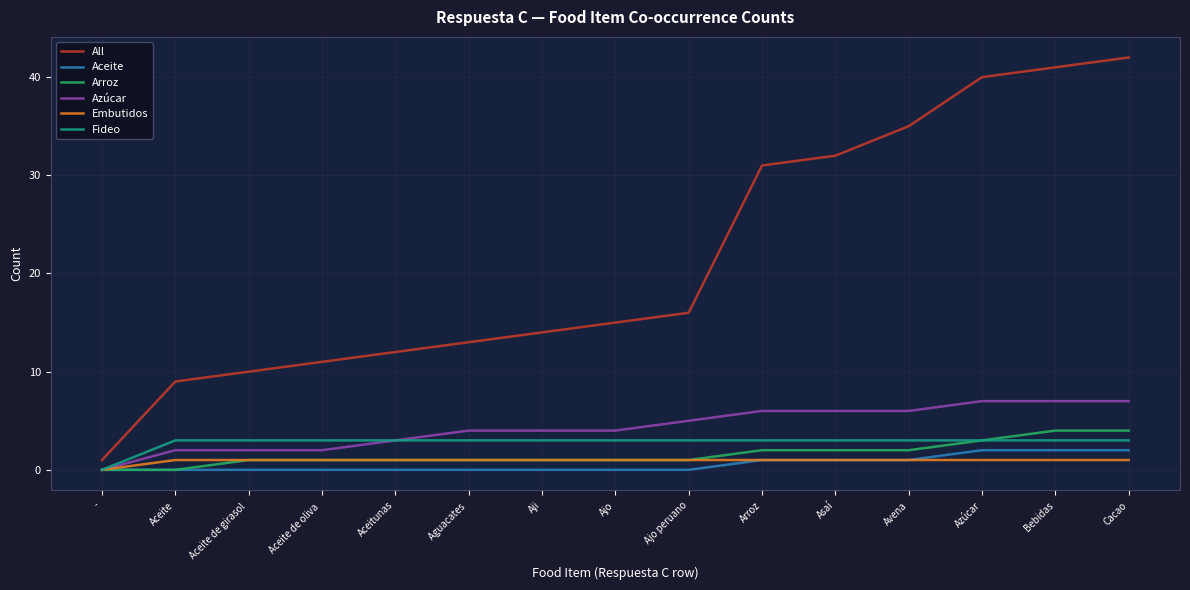

Which series changed the most between - and Avena?

All